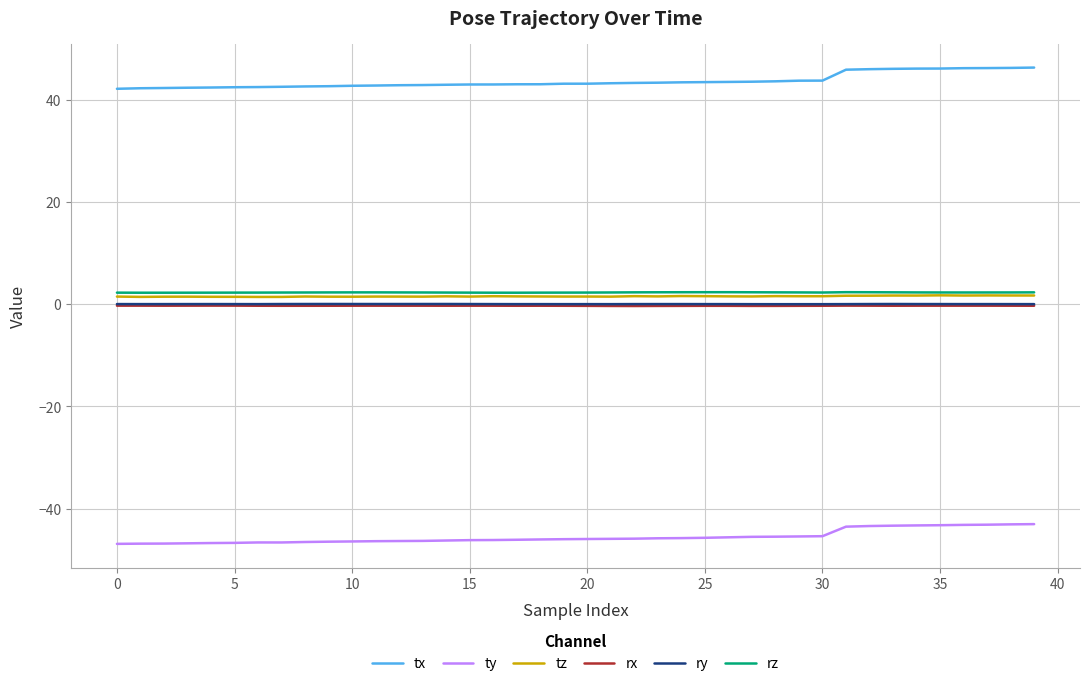

Which series has the largest total across all categories?

tx